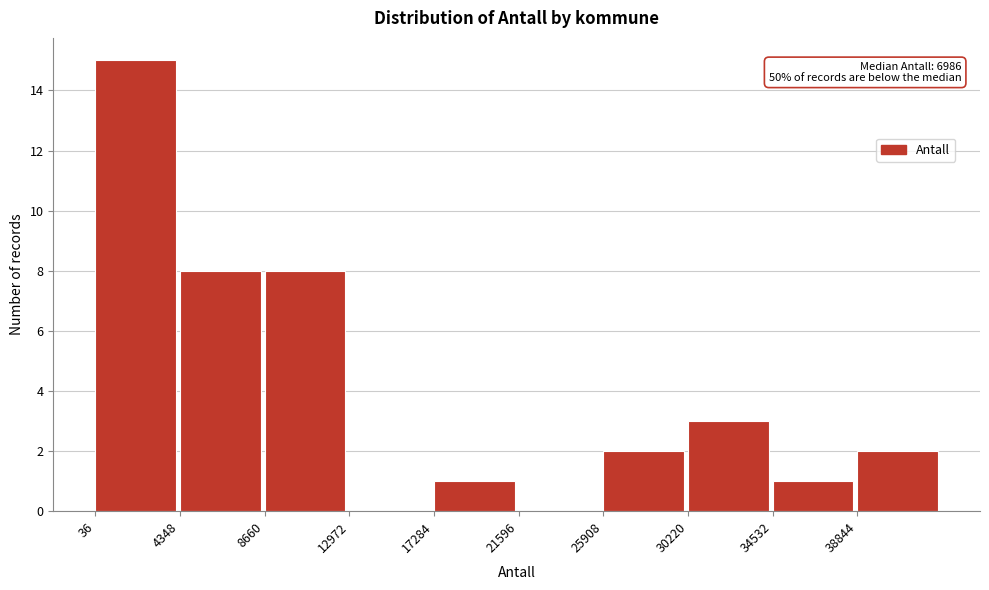

Over which range of the x-axis is the bar tallest?

0 to 4500